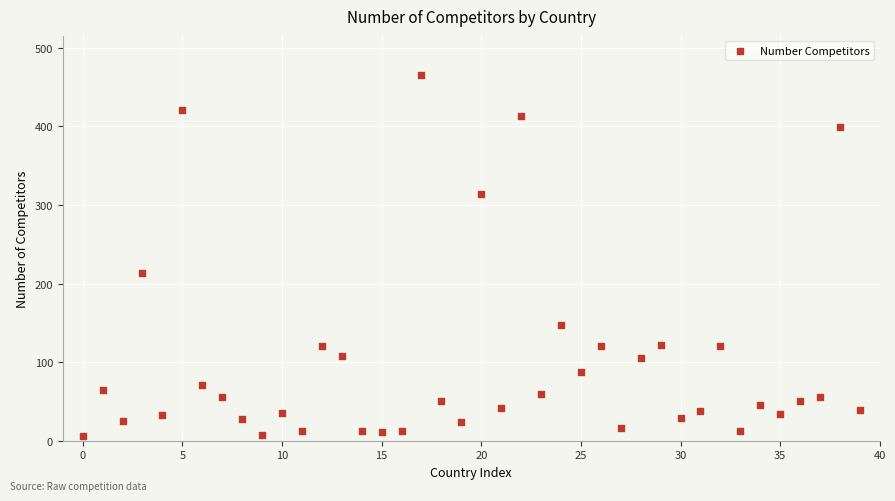

What is the range of Y values (max minus min)?

459